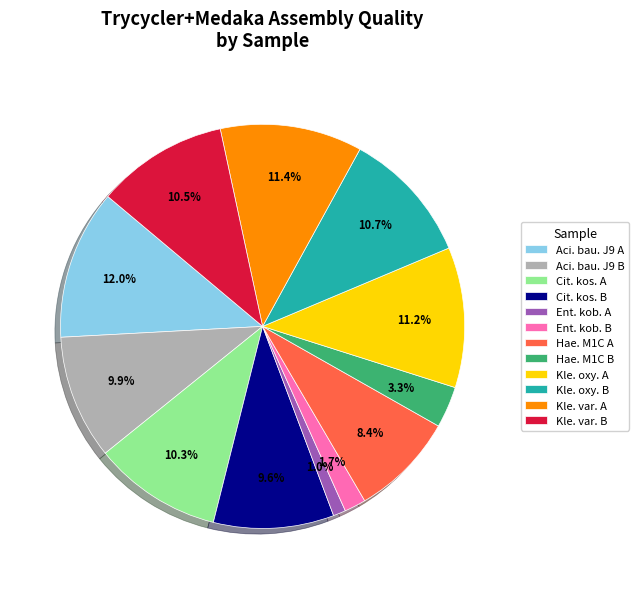

Does any single category account for the majority?

No